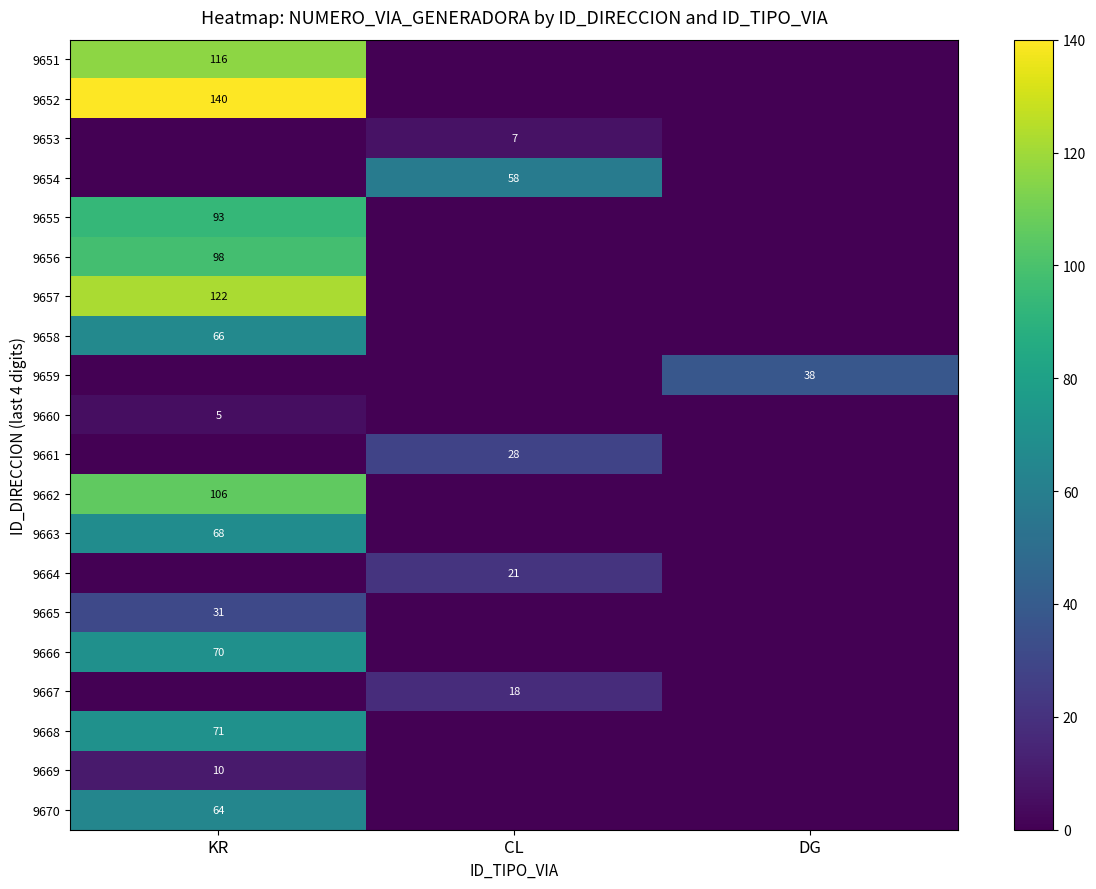

The 9657 series shows 122 at KR. True or false?

True